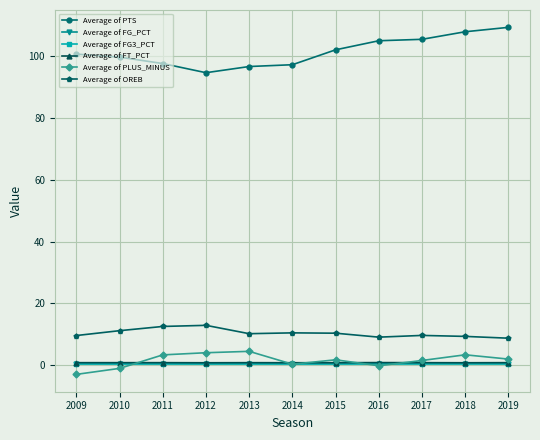

Is this an area chart (filled region under the line)?

No